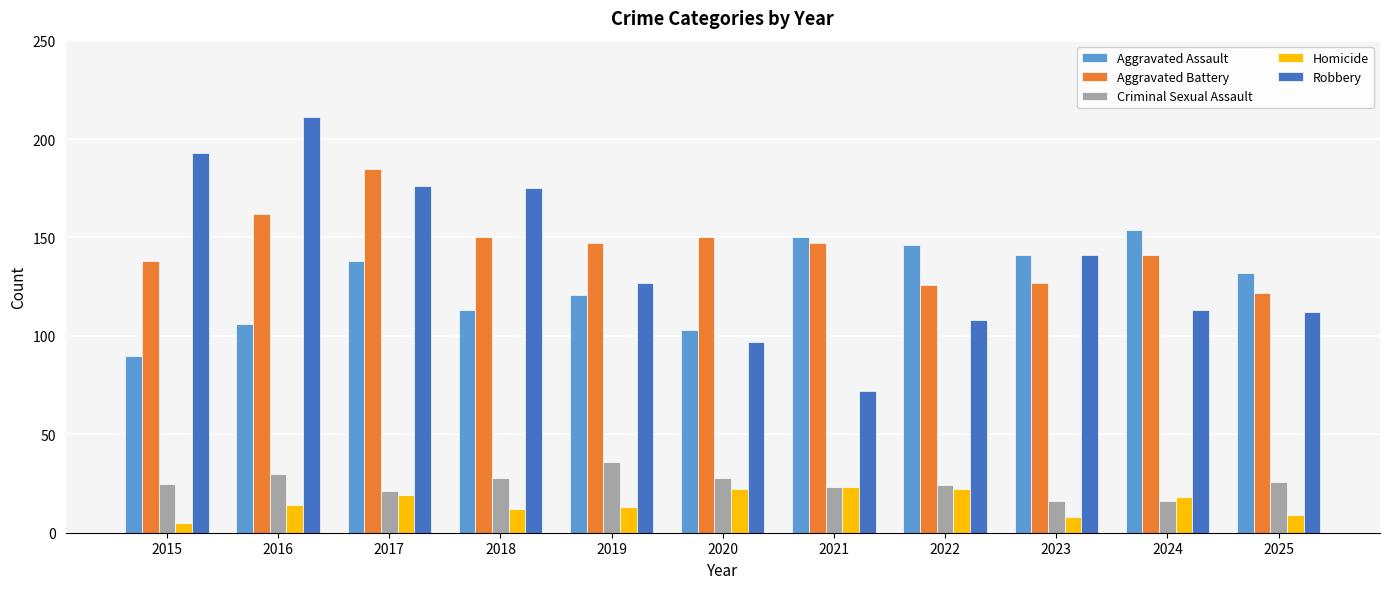

What is the maximum value shown in the chart?

211